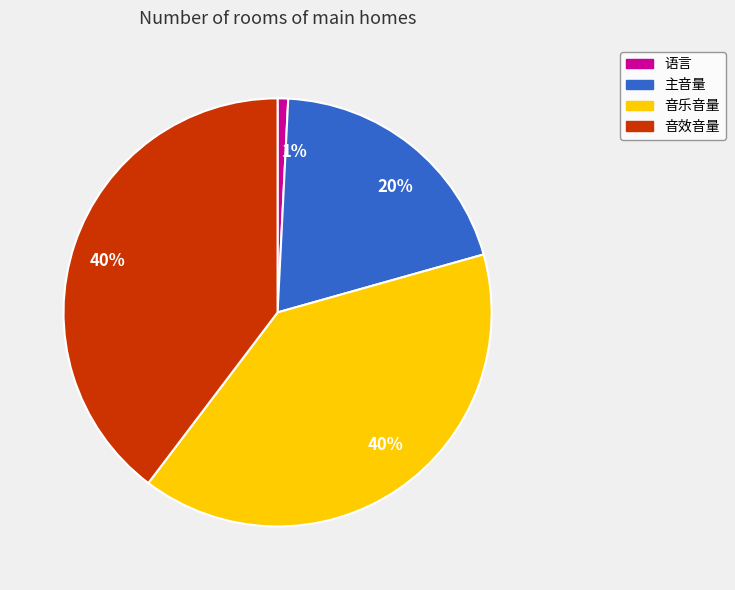

Does any single category account for the majority?

No